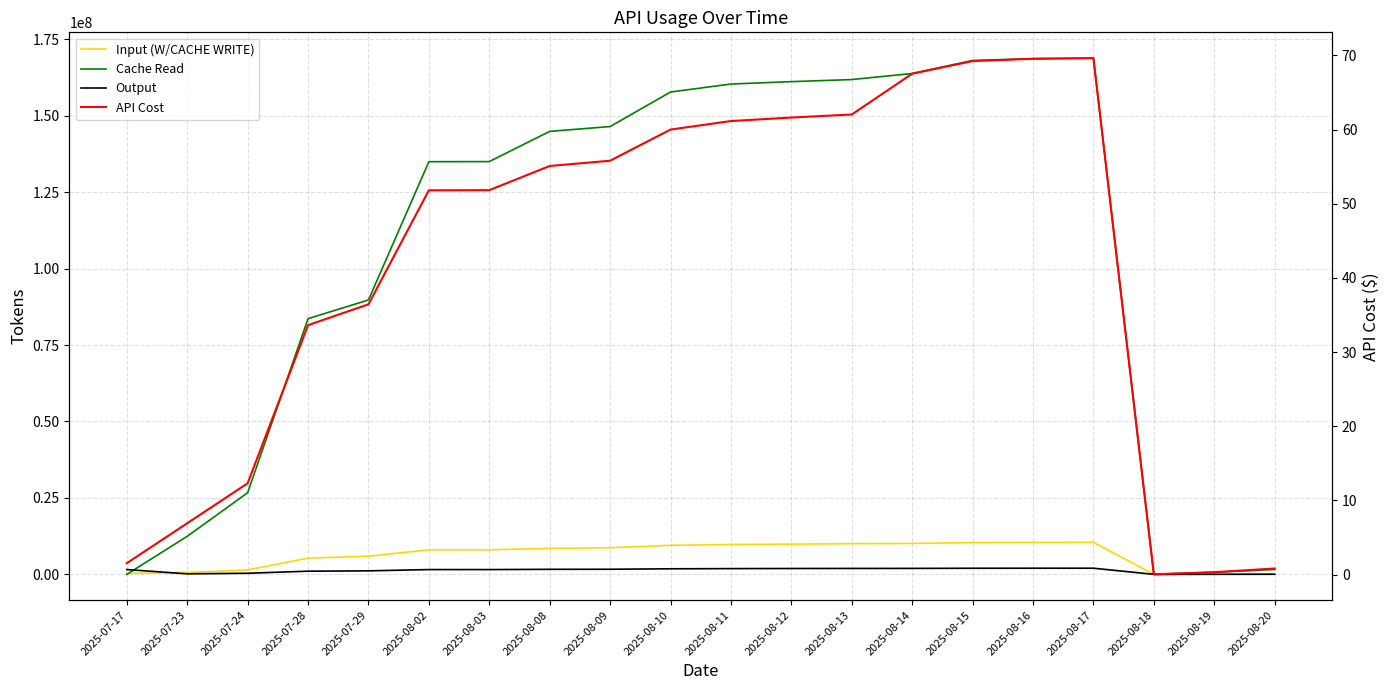

What position from the left is 2025-08-12?

12